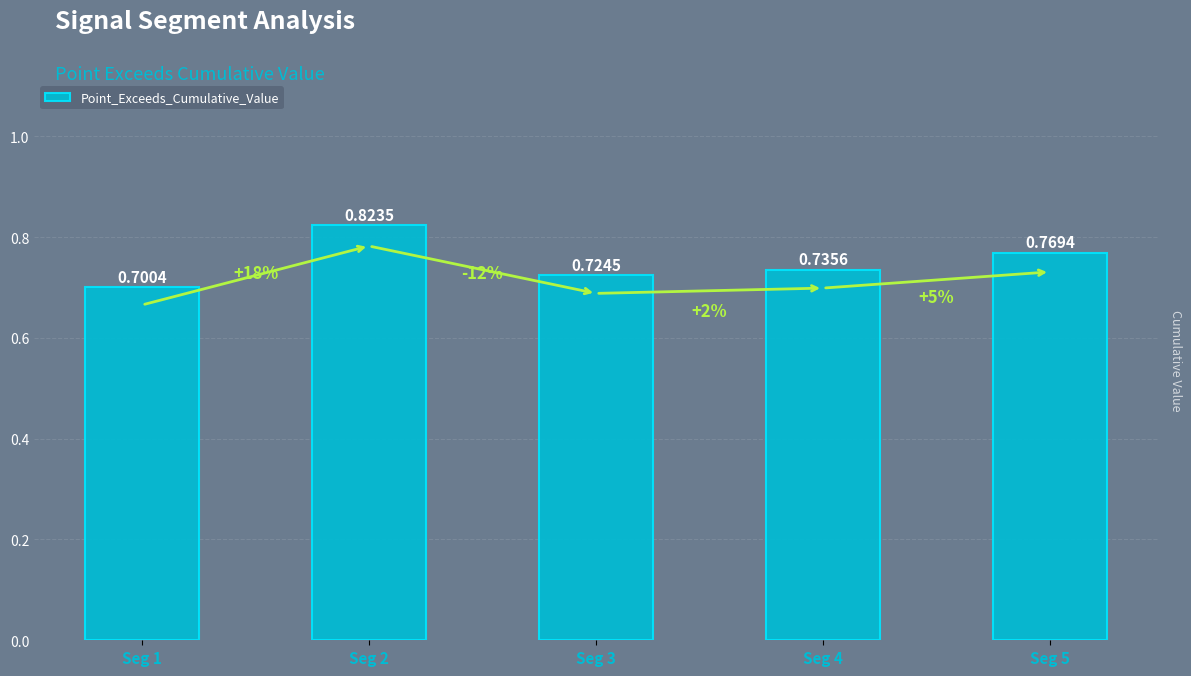

What is the sum of the values at Seg 4 and Seg 5?

1.5